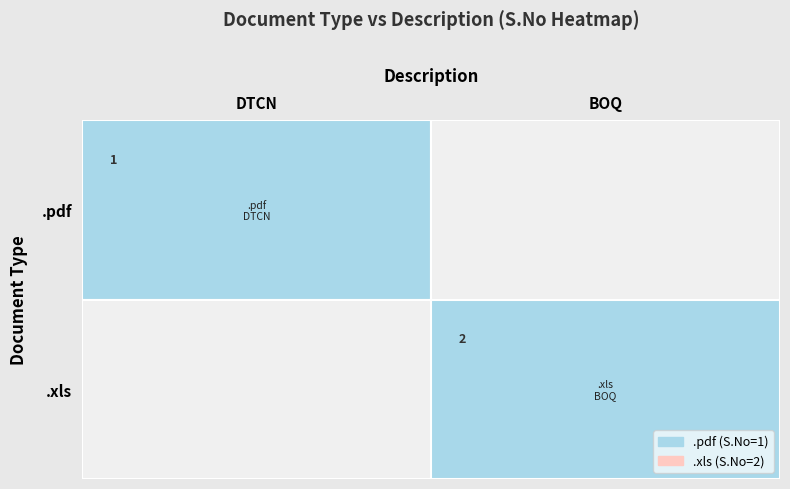

Is the value of .xls at DTCN greater than the value of .pdf at DTCN?

No